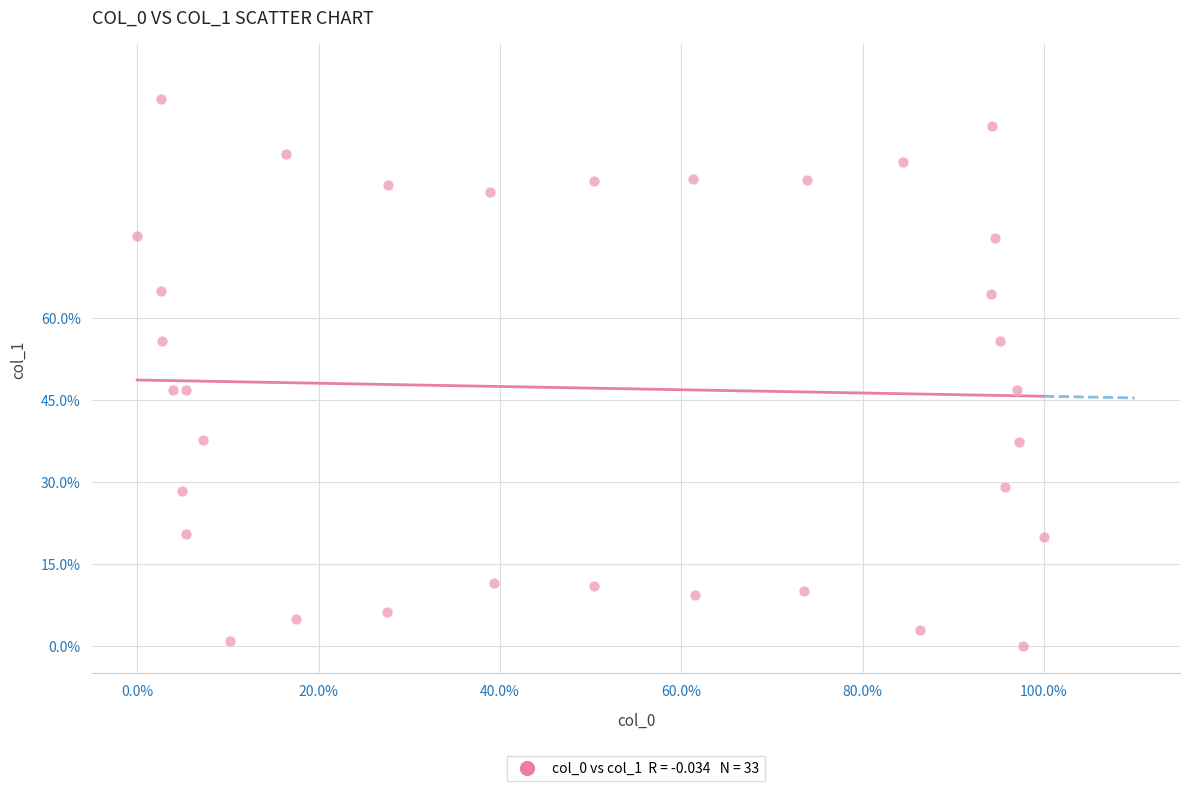

What is the range of Y values (max minus min)?

100.0